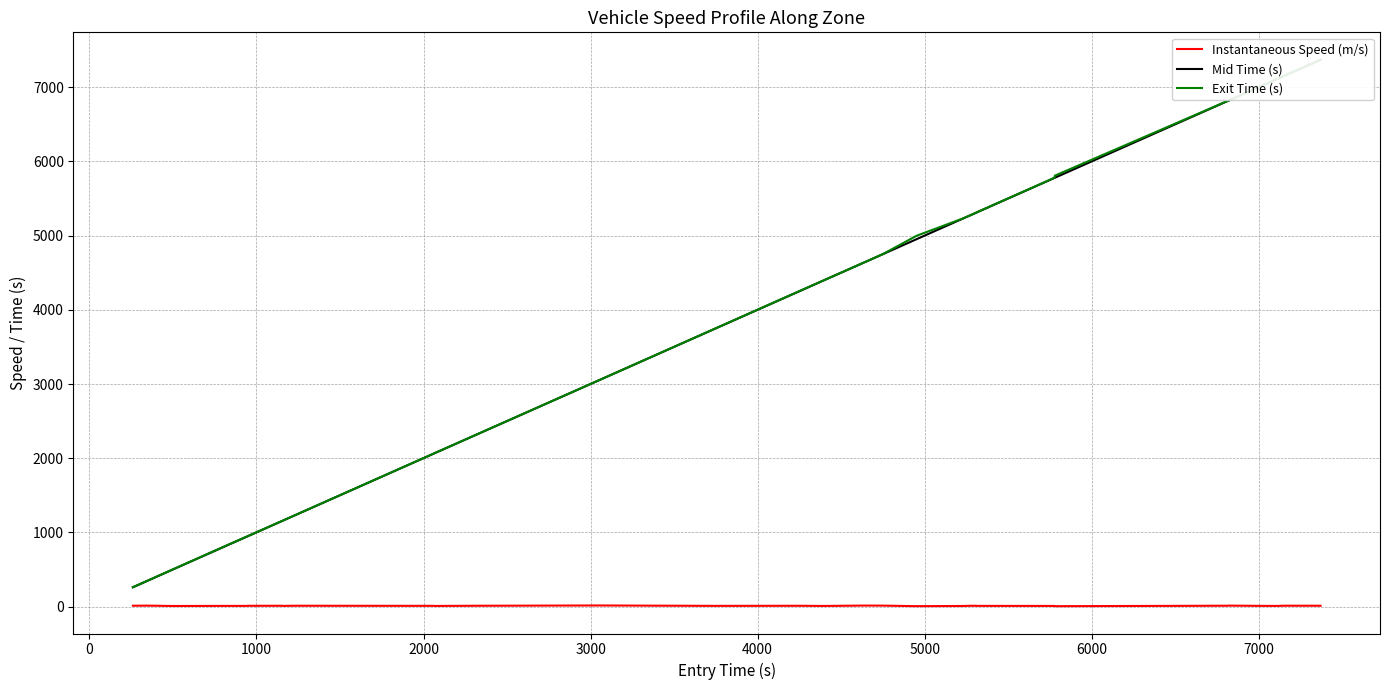

True or false: Exit Time (s) and Instantaneous Speed (m/s) intersect in this chart.

False